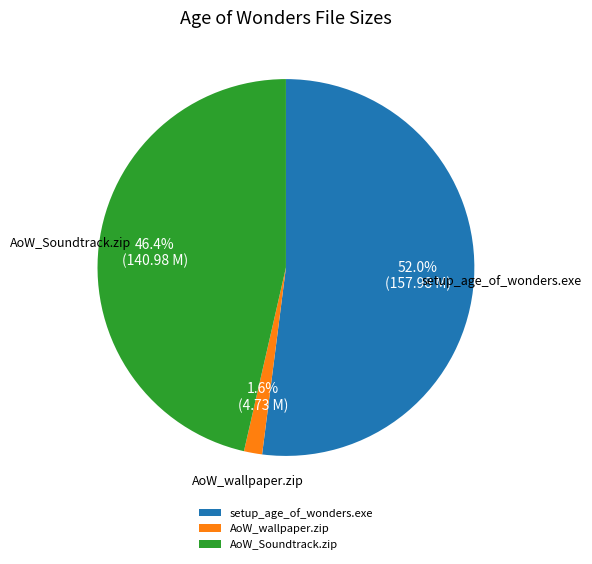

Combined, what portion of the pie is AoW_wallpaper.zip and setup_age_of_wonders.exe?

53.6%